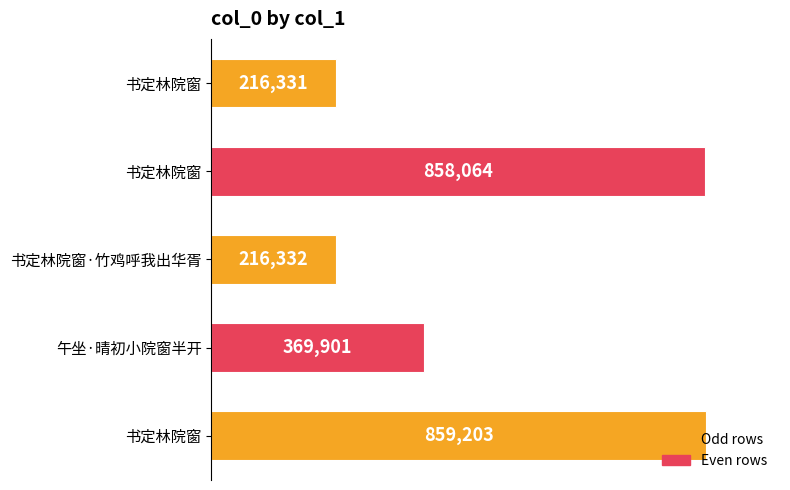

How many data points are less than 369901?

2